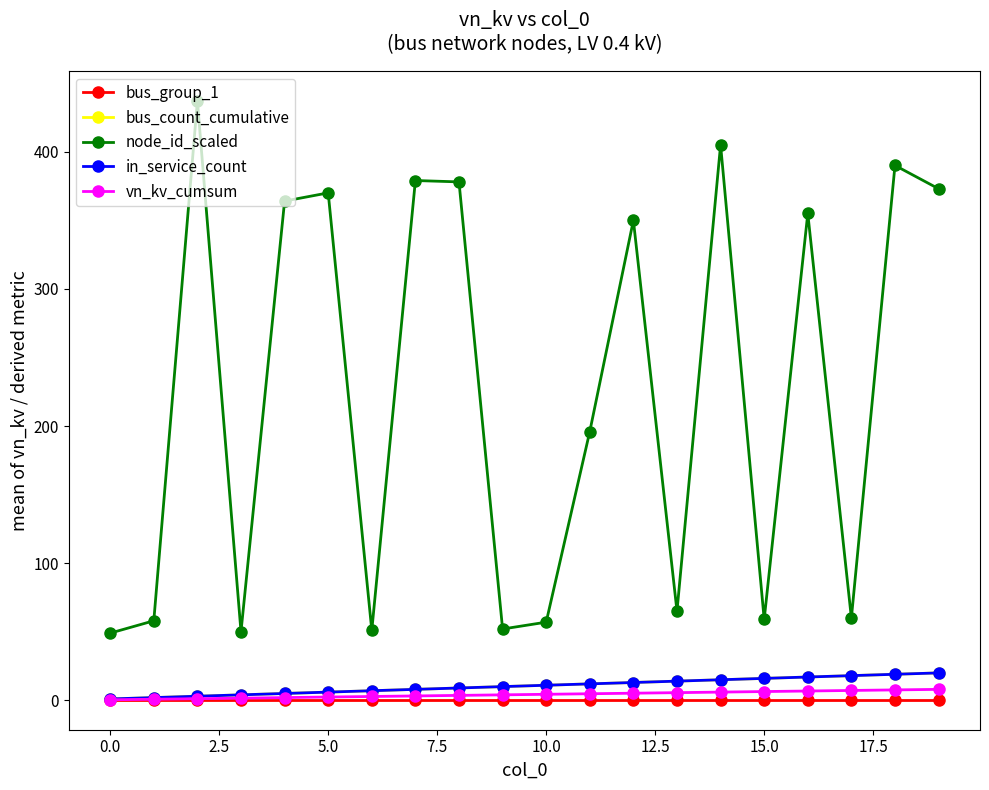

Does the chart have visible grid lines?

No